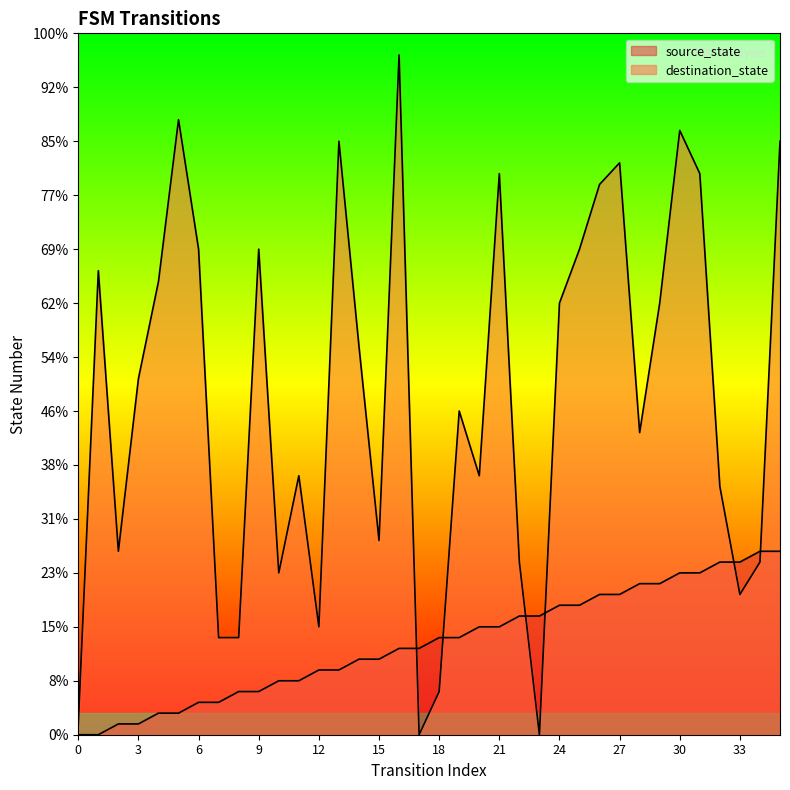

After their last crossing, which series has the higher values: destination_state or source_state?

destination_state